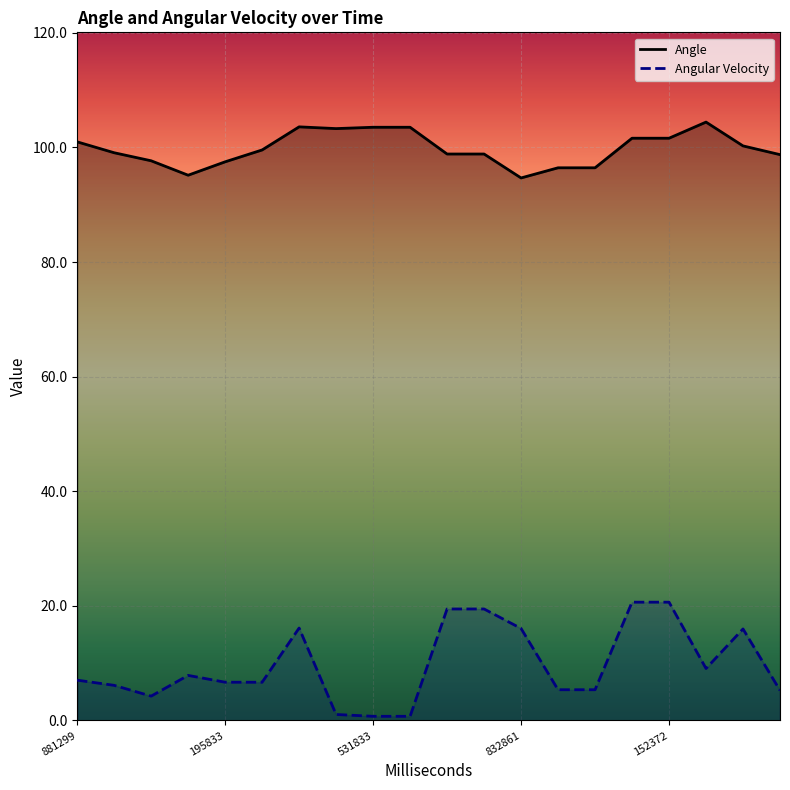

What is the maximum value for Angle?

104.4